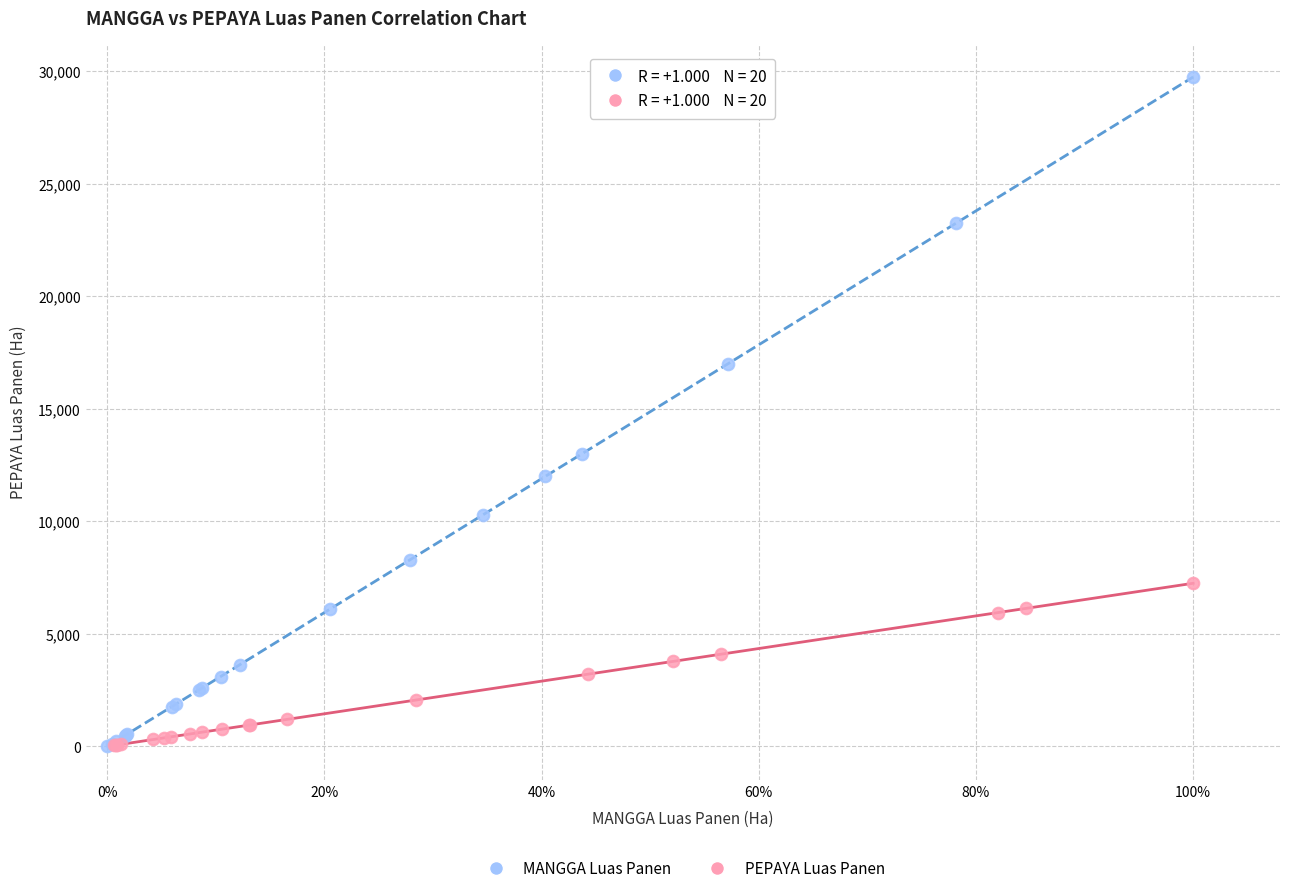

Which series reaches the maximum Y coordinate?

MANGGA Luas Panen